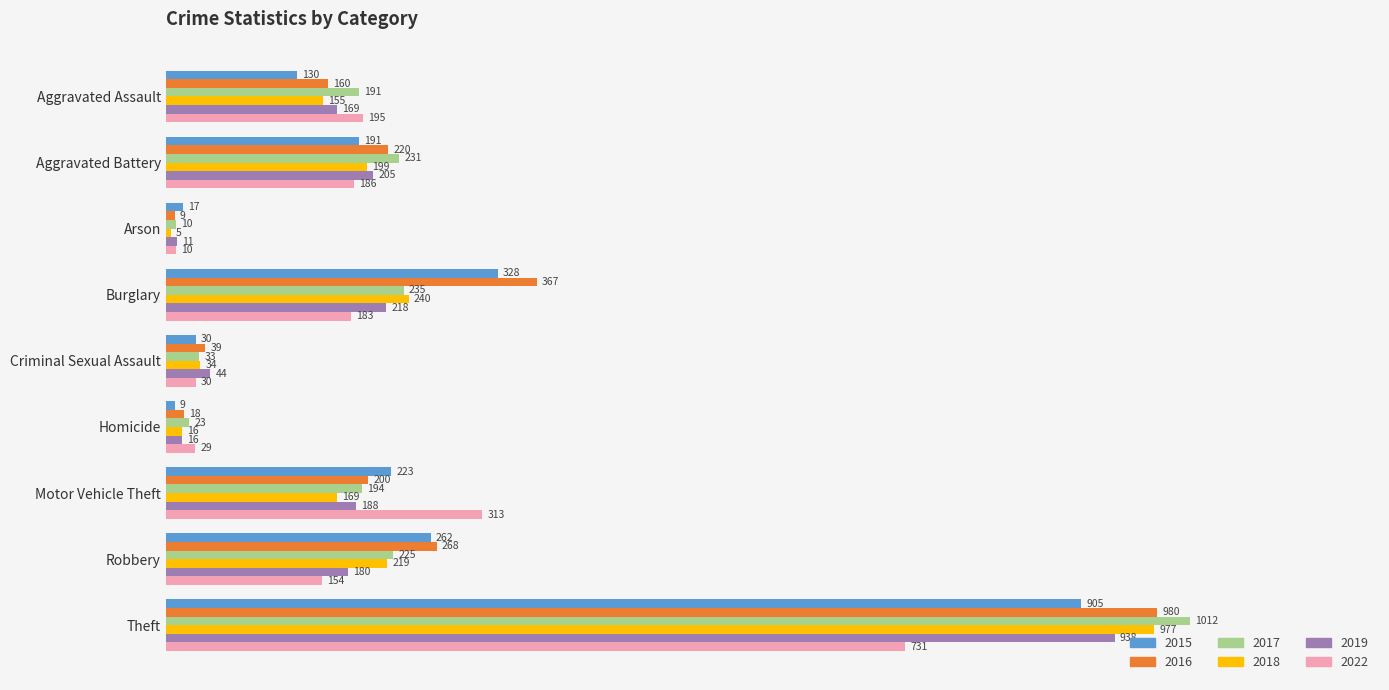

Which series has the largest total across all categories?

2016